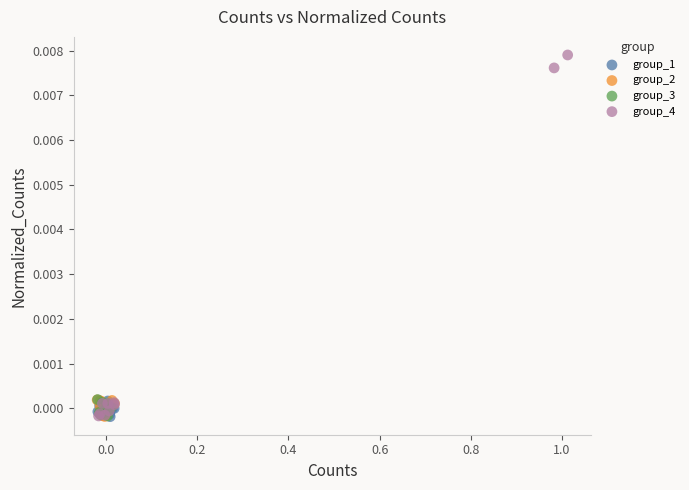

What are all the series names shown in the legend?

group_1, group_2, group_3, group_4